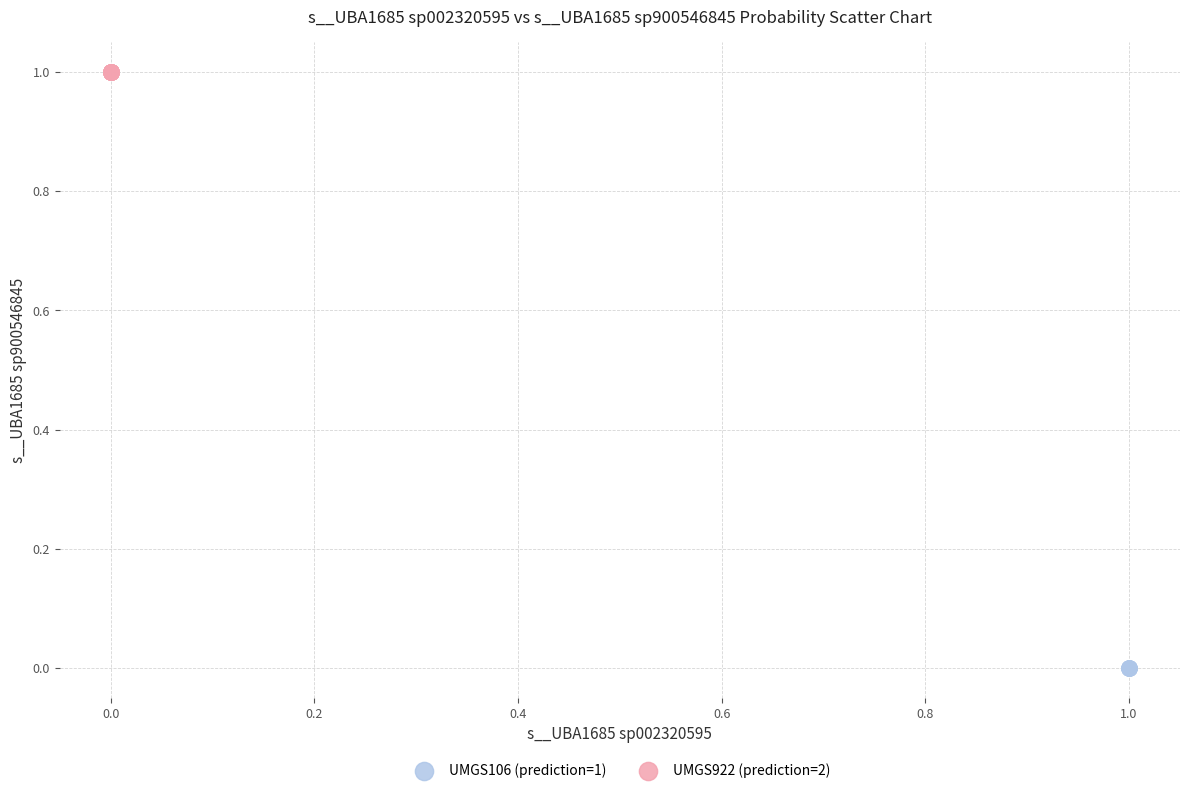

What are all the series names shown in the legend?

UMGS106 (prediction=1), UMGS922 (prediction=2)